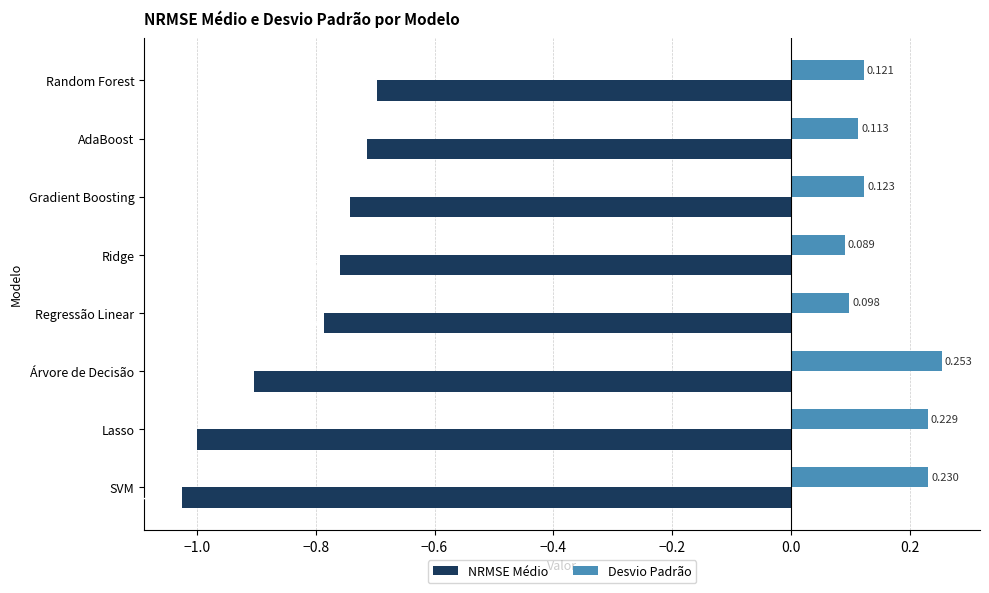

Which series has the largest range (max minus min)?

NRMSE Médio